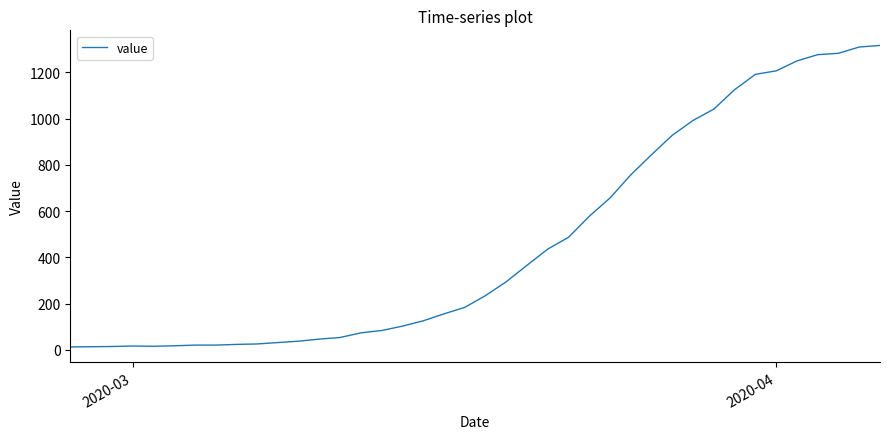

What is the difference between the maximum and minimum values?

1303